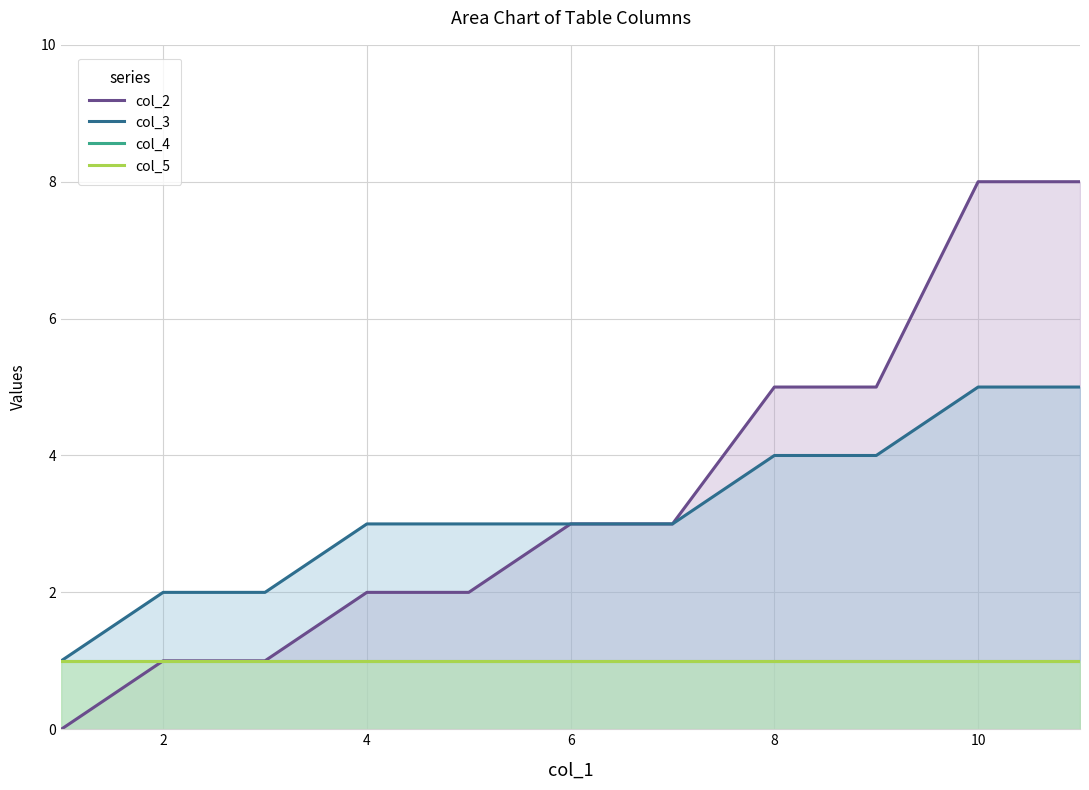

Reading left to right, list all the values displayed in this chart.

col_2: 0	1	1	2	2	3	3	5	5	8	8
col_3: 1	2	2	3	3	3	3	4	4	5	5
col_4: 1	1	1	1	1	1	1	1	1	1	1
col_5: 1	1	1	1	1	1	1	1	1	1	1